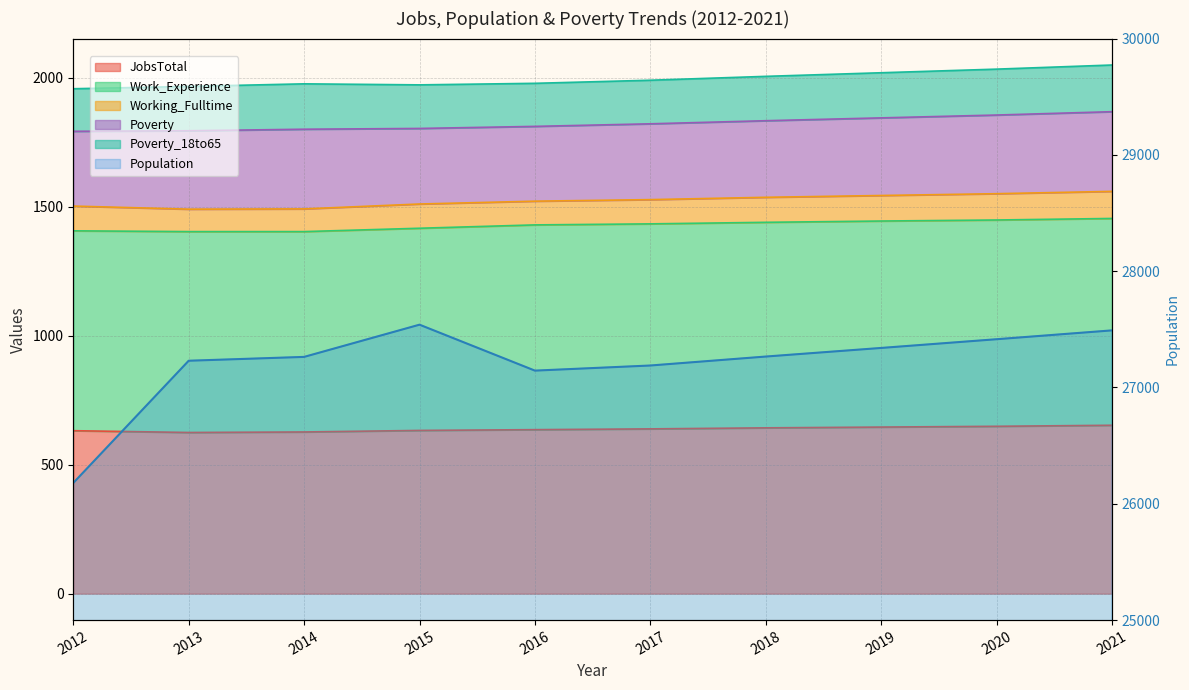

At which label does Work_Experience reach its peak?

2021